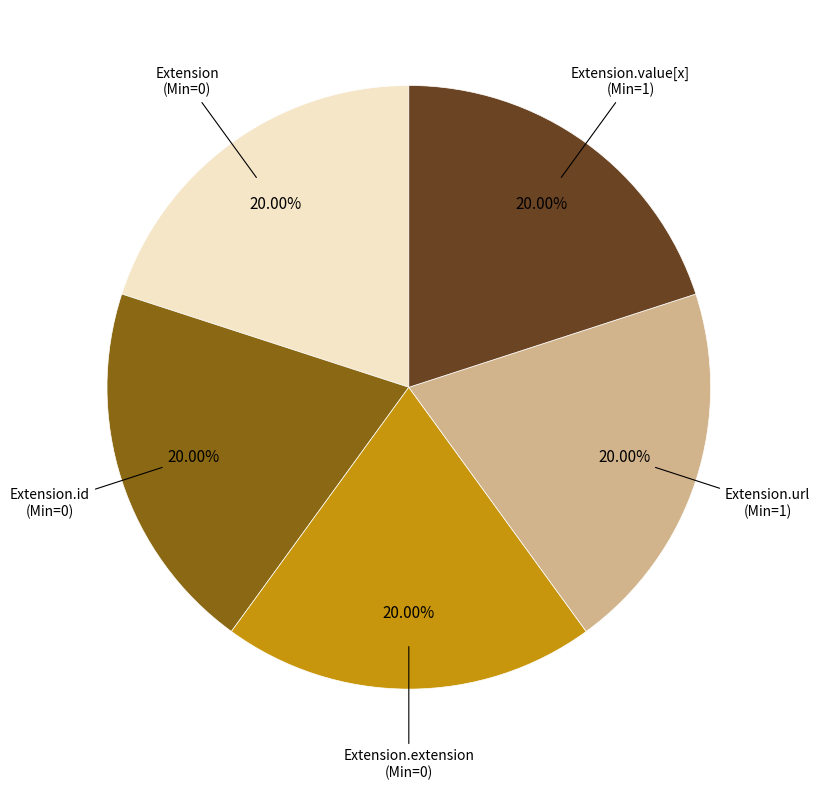

Does any single category account for the majority?

No